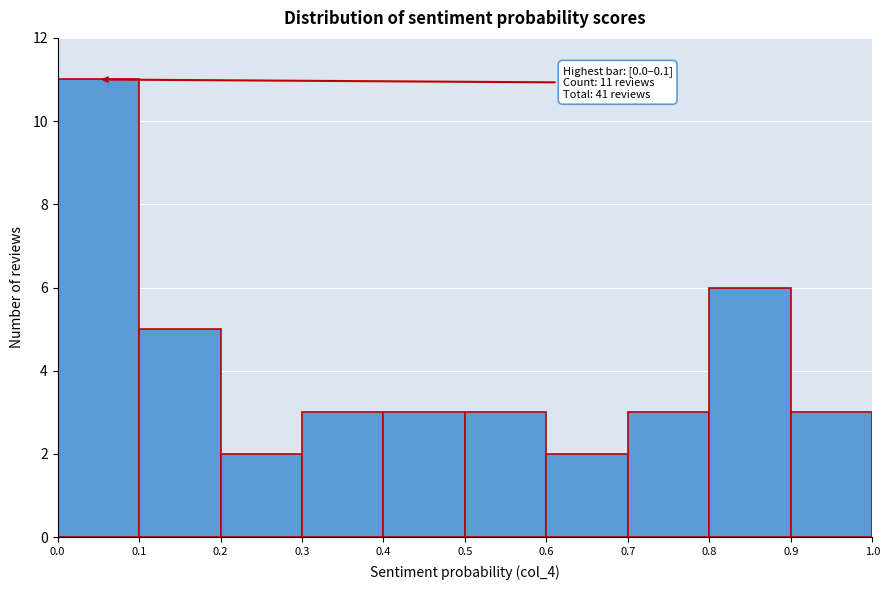

Which range on the x-axis has the tallest bar?

0.0 to 0.1